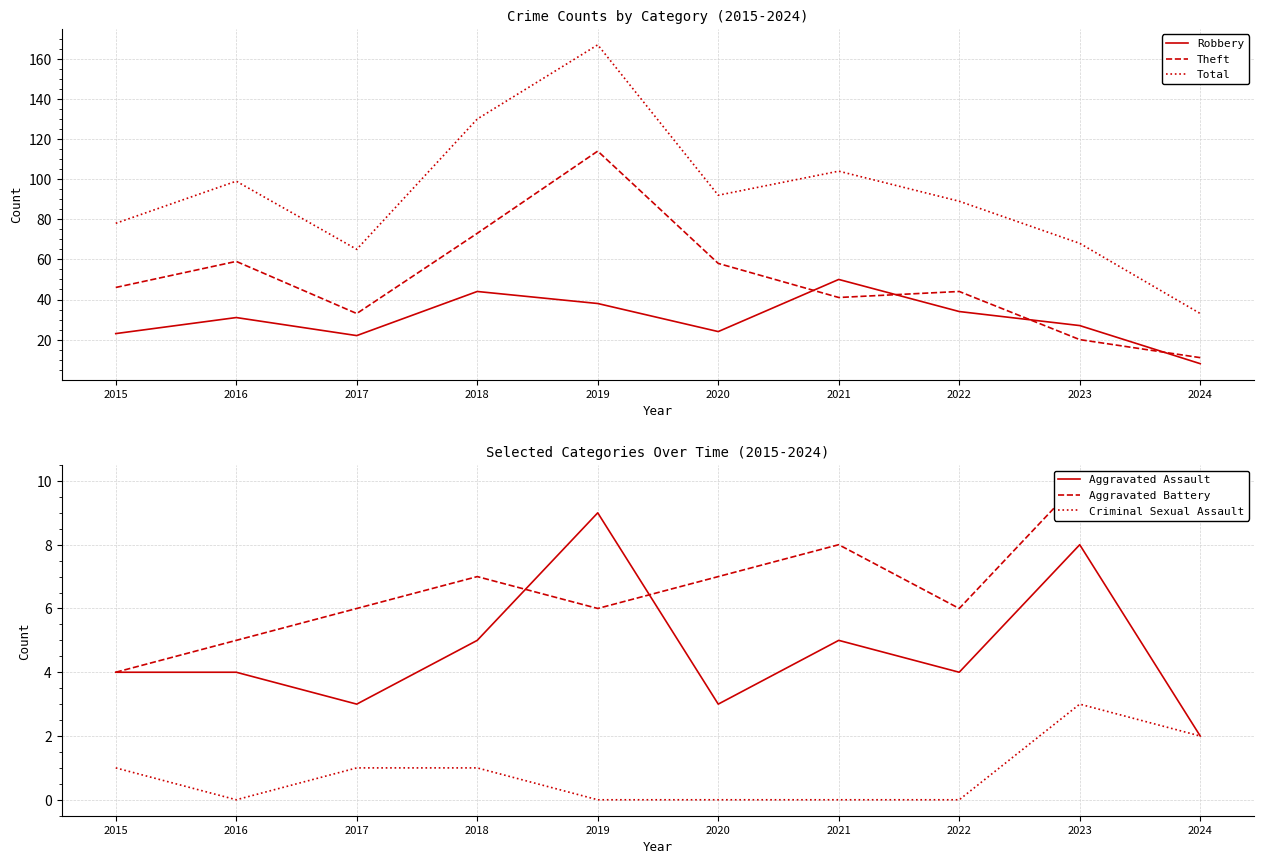

List the labels in order of Theft value, smallest first.

2024, 2023, 2017, 2021, 2022, 2015, 2020, 2016, 2018, 2019